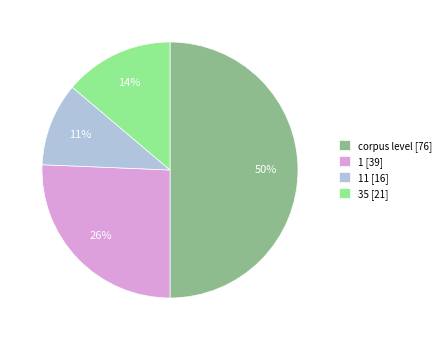

To the nearest percent, what is the difference between the largest and smallest slice percentages?

39%